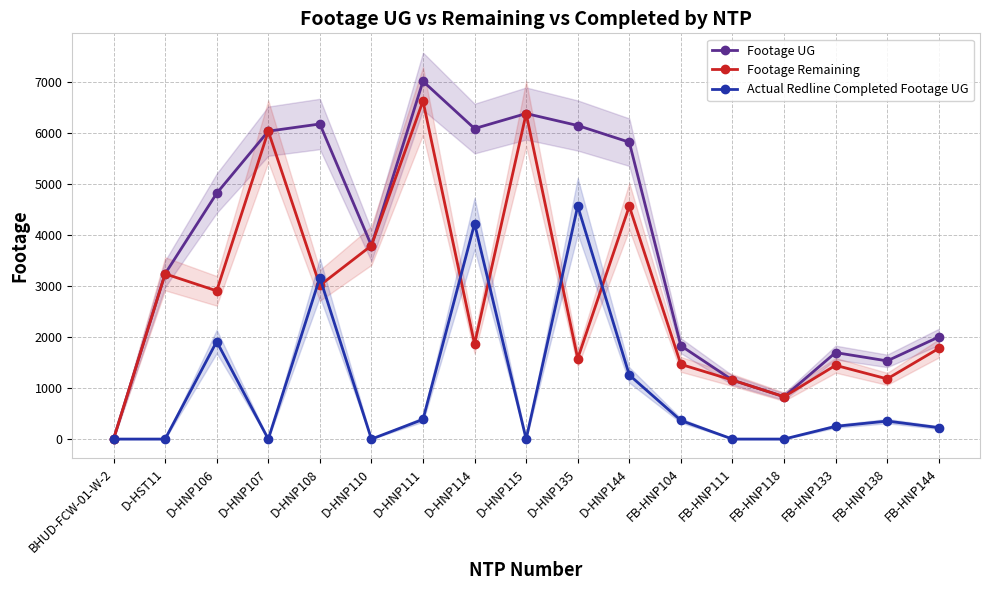

Reading left to right, what are all the values shown in this chart?

Footage UG: BHUD-FCW-01-W-2=0	D-HST11=3242	D-HNP106=4822	D-HNP107=6041	D-HNP108=6182	D-HNP110=3796	D-HNP111=7020	D-HNP114=6092	D-HNP115=6387	D-HNP135=6152	D-HNP144=5825	FB-HNP104=1831	FB-HNP111=1157	FB-HNP118=831	FB-HNP133=1697	FB-HNP138=1534	FB-HNP144=2003
Footage Remaining: BHUD-FCW-01-W-2=0	D-HST11=3242	D-HNP106=2908	D-HNP107=6041	D-HNP108=3015	D-HNP110=3796	D-HNP111=6634	D-HNP114=1865	D-HNP115=6387	D-HNP135=1580	D-HNP144=4568	FB-HNP104=1466	FB-HNP111=1157	FB-HNP118=831	FB-HNP133=1447	FB-HNP138=1181	FB-HNP144=1778
Actual Redline Completed Footage UG: BHUD-FCW-01-W-2=0	D-HST11=0	D-HNP106=1914	D-HNP107=0	D-HNP108=3167	D-HNP110=0	D-HNP111=386	D-HNP114=4227	D-HNP115=0	D-HNP135=4572	D-HNP144=1257	FB-HNP104=365	FB-HNP111=0	FB-HNP118=0	FB-HNP133=250	FB-HNP138=353	FB-HNP144=225